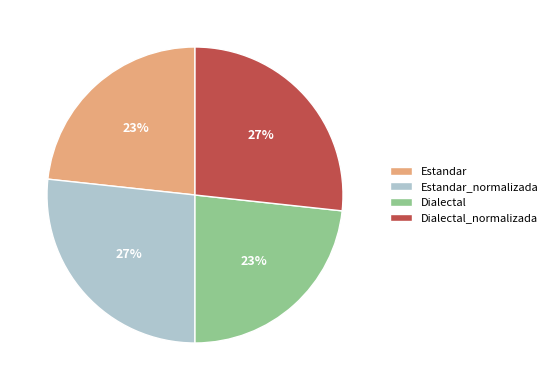

Is Estandar_normalizada the majority of the pie?

No